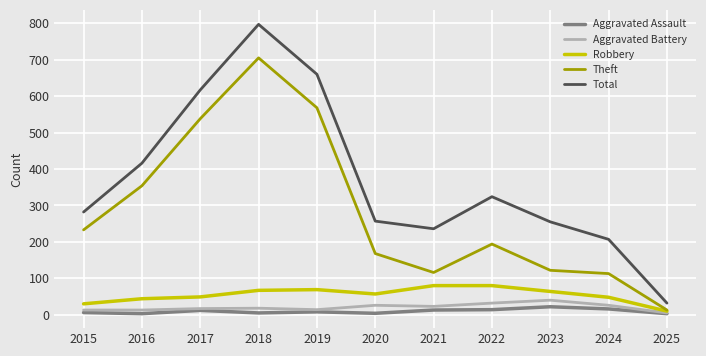

What is the difference between the second highest and second lowest values in the Theft series?

455